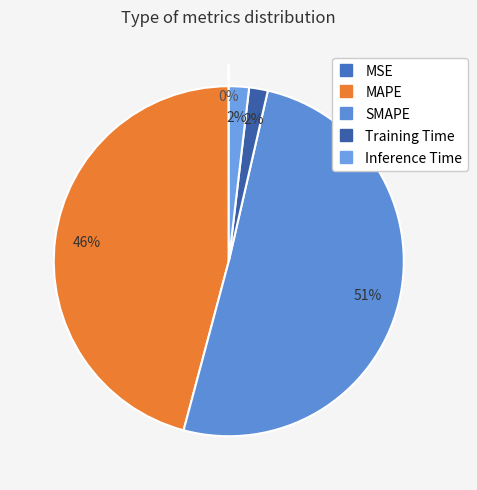

To the nearest percent, what is the average slice percentage?

20%